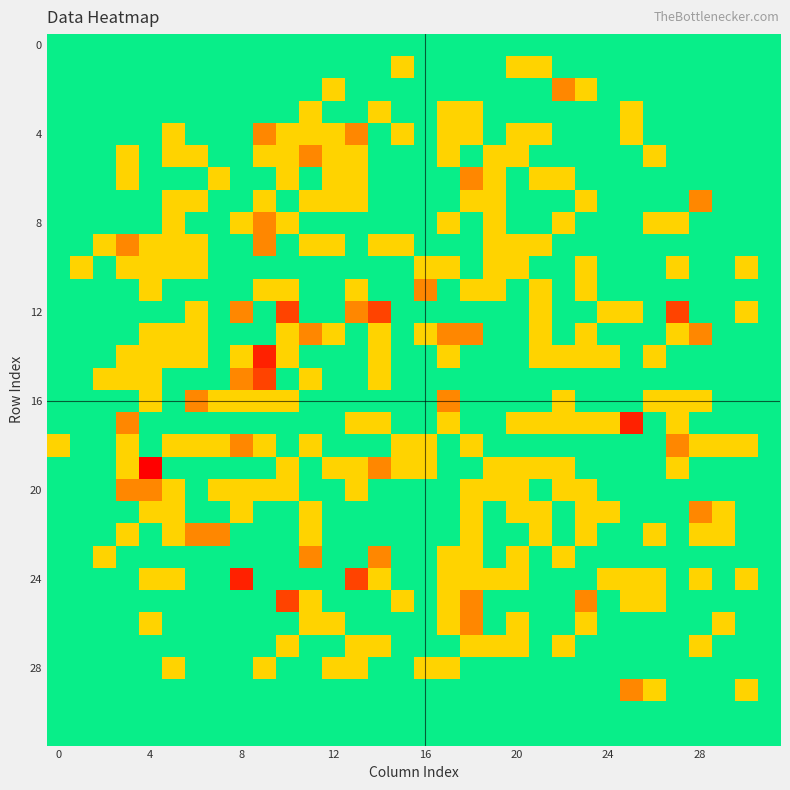

What is the smallest value displayed?

-3